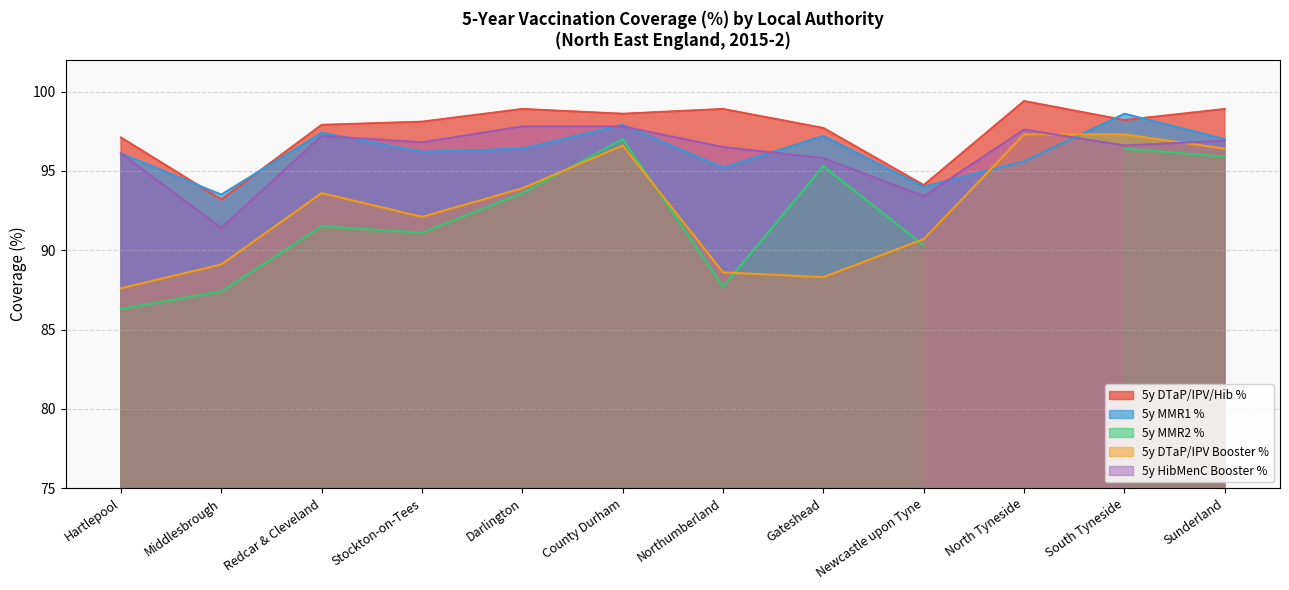

How many interior local peaks does the 5y MMR1 % series have?

4